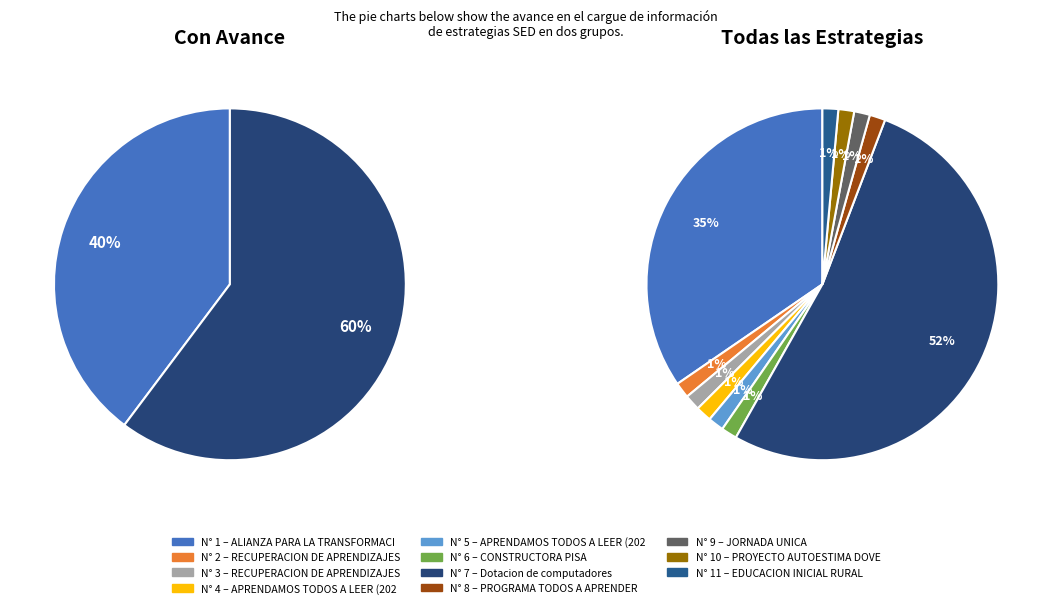

Is it true that 3 is 0% of the pie?

True